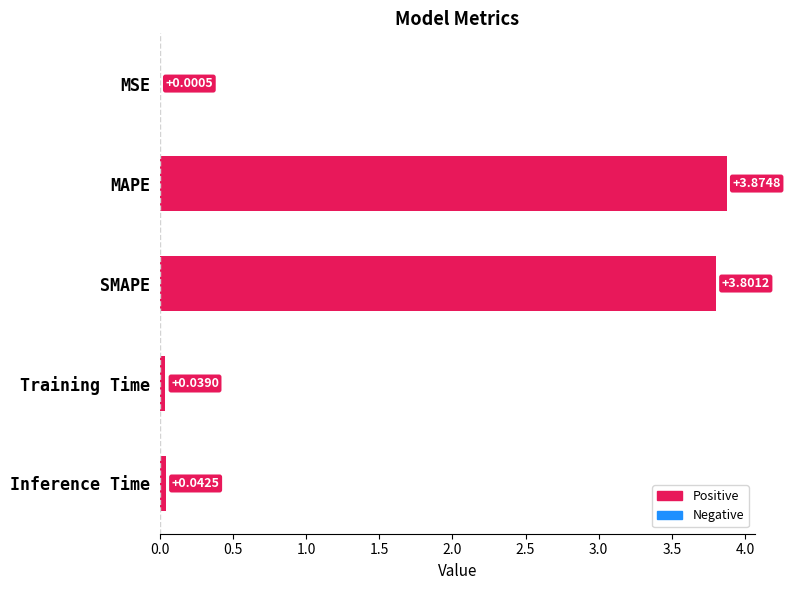

What is the sum of all values?

7.8